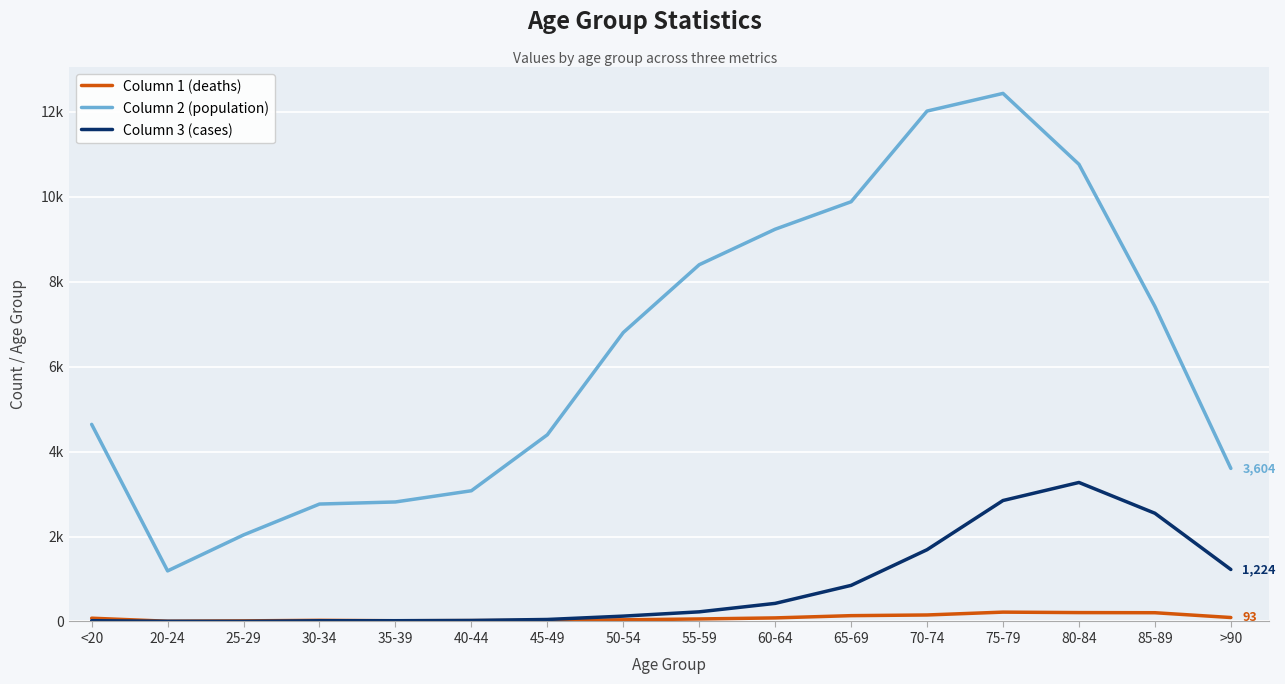

What are all the series names shown in the legend?

Column 1 (deaths), Column 2 (population), Column 3 (cases)